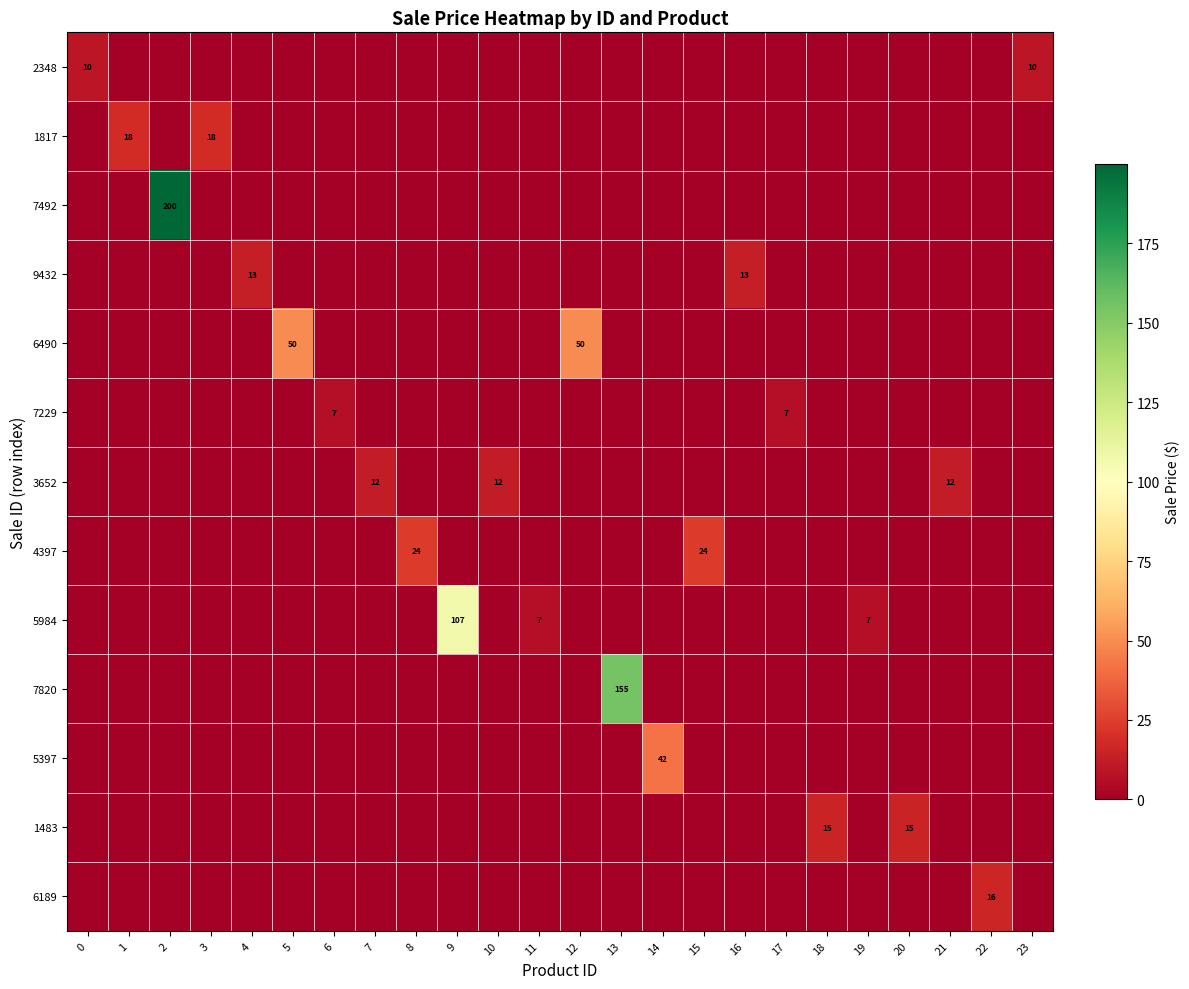

The 7492 series shows 0.0 at 12. True or false?

True